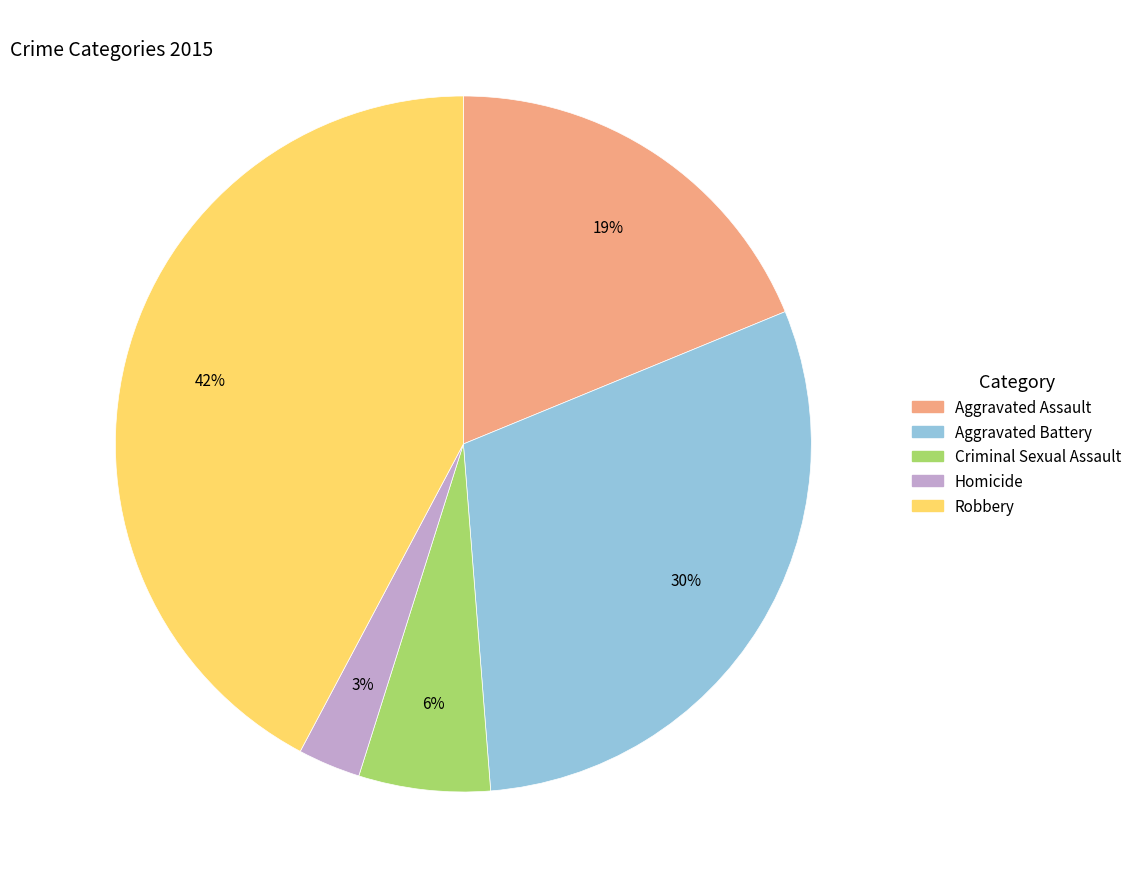

Which slice is the smallest?

Homicide